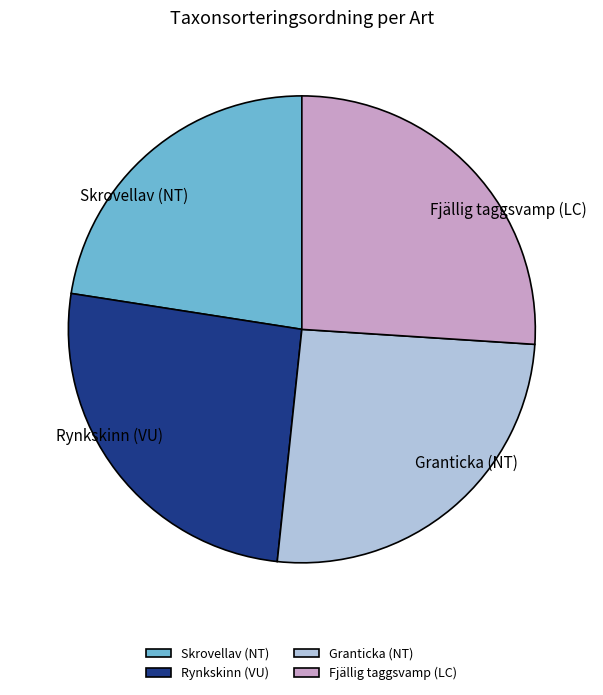

Is there a majority slice in this chart?

No